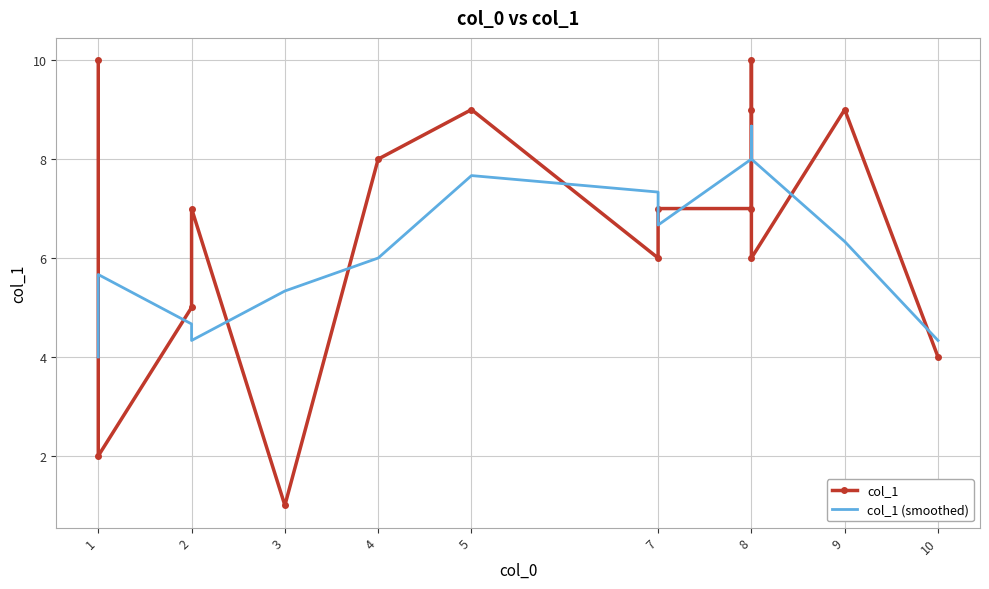

True or false: col_1 (smoothed) and col_1 intersect in this chart.

True